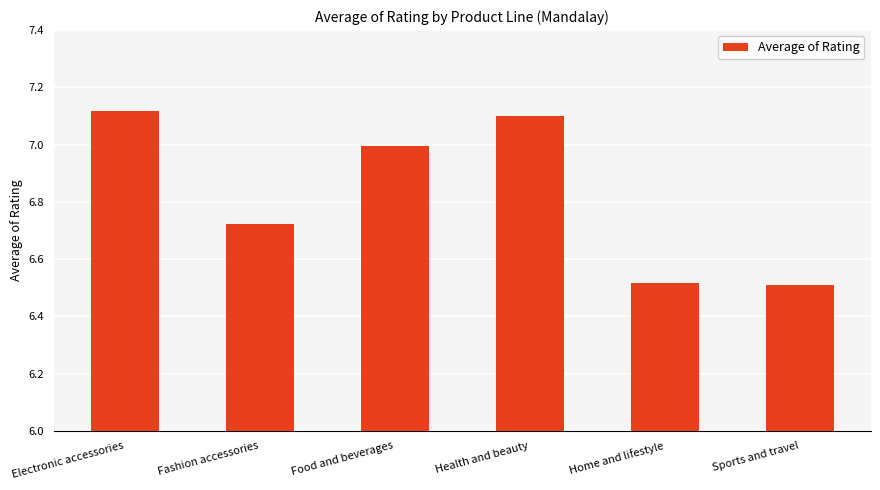

What is the average value?

6.8